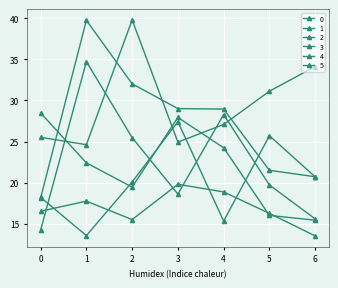

Reading left to right, transcribe all the data shown in this chart.

0: 0=28.5	1=22.4	2=19.5	3=27.9	4=24.2	5=16.0	6=15.4
1: 0=16.5	1=17.7	2=15.5	3=19.8	4=18.9	5=16.3	6=13.5
2: 0=14.2	1=34.7	2=25.5	3=18.6	4=28.3	5=19.7	6=15.6
3: 0=18.1	1=39.8	2=32.0	3=29.0	4=29.0	5=21.5	6=20.7
4: 0=18.2	1=13.5	2=20.1	3=27.4	4=15.3	5=25.7	6=20.7
5: 0=25.5	1=24.6	2=39.8	3=24.9	4=27.1	5=31.1	6=34.1